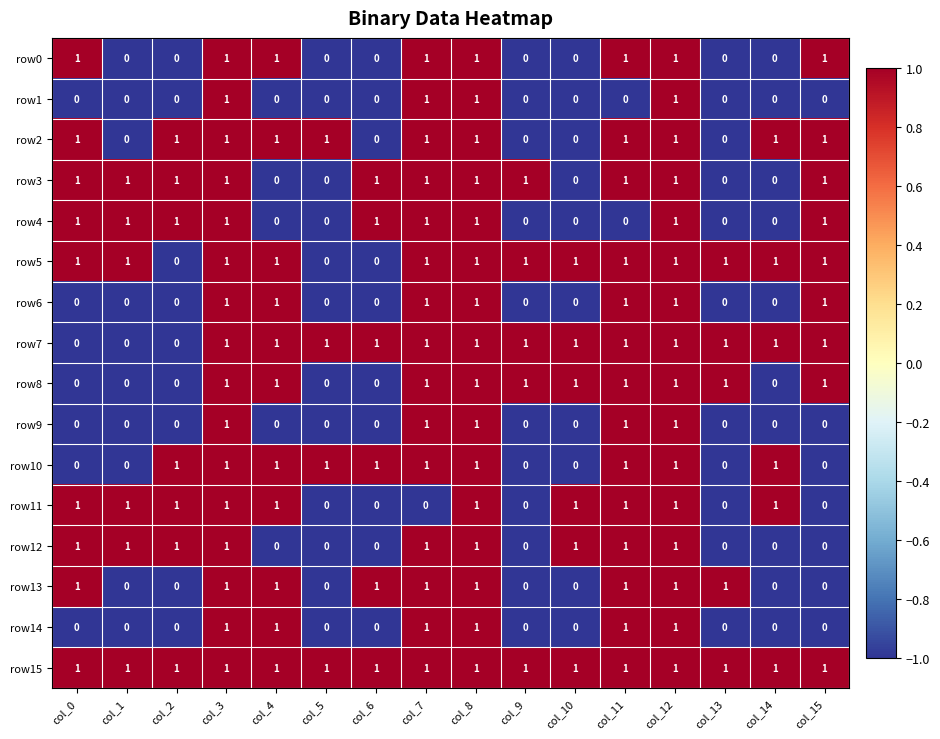

Which series has the largest total across all categories?

row15